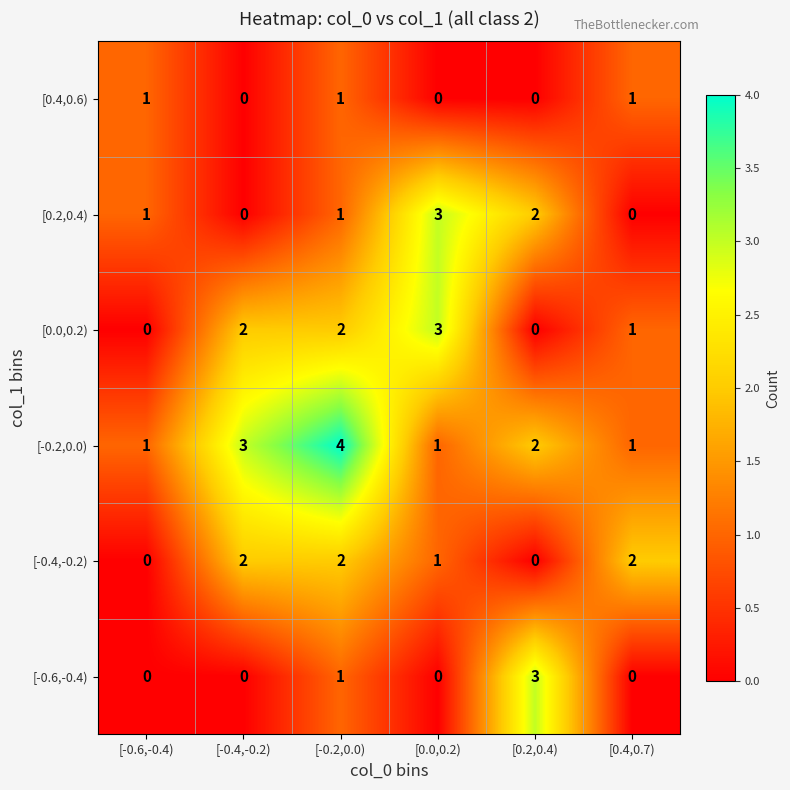

What is the difference between the highest and lowest values at [0.0,0.2)?

3